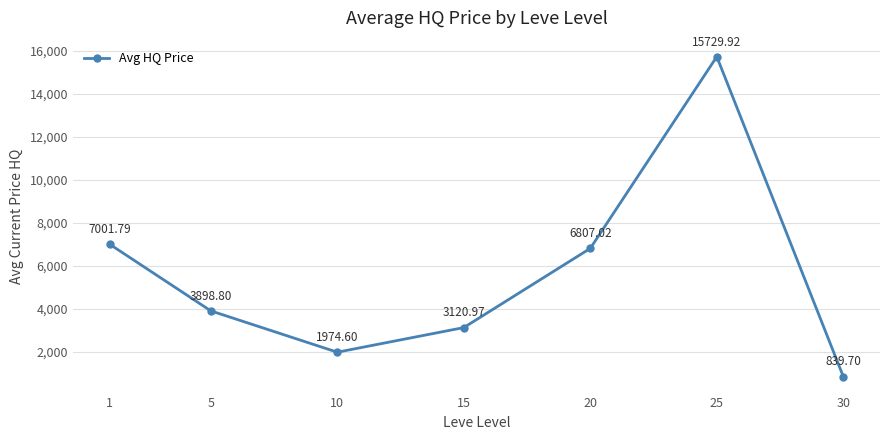

Is it true that the value at 5 is 3898.8?

True